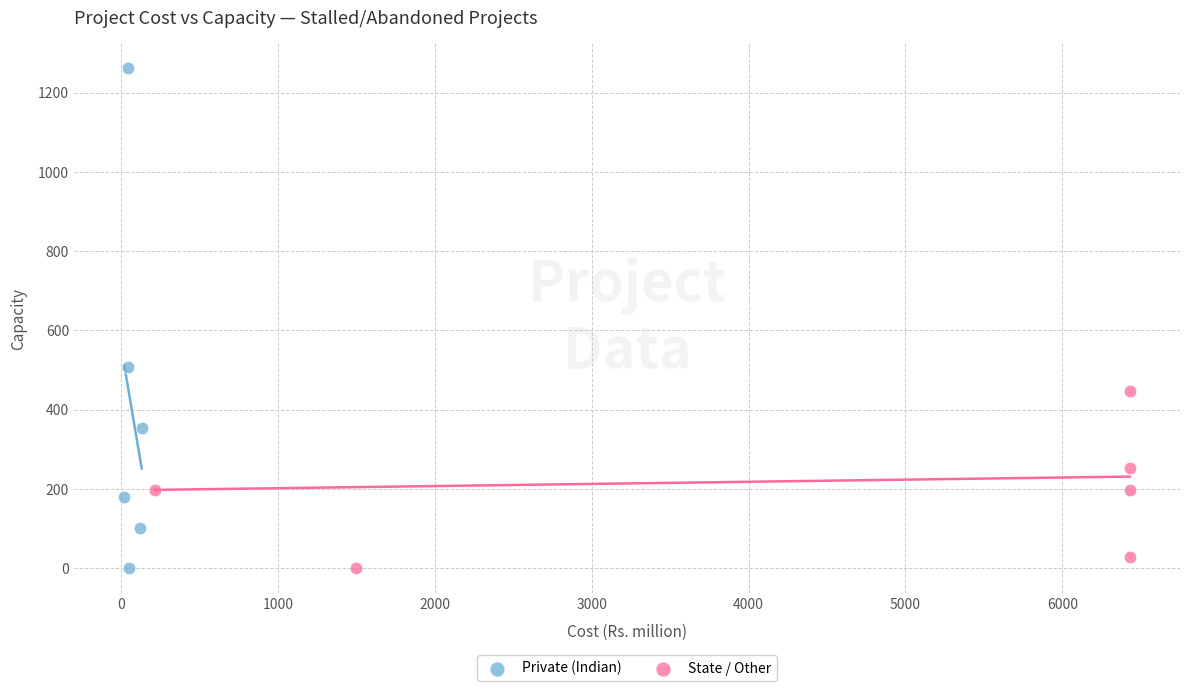

Which series reaches the maximum Y coordinate?

Private (Indian)